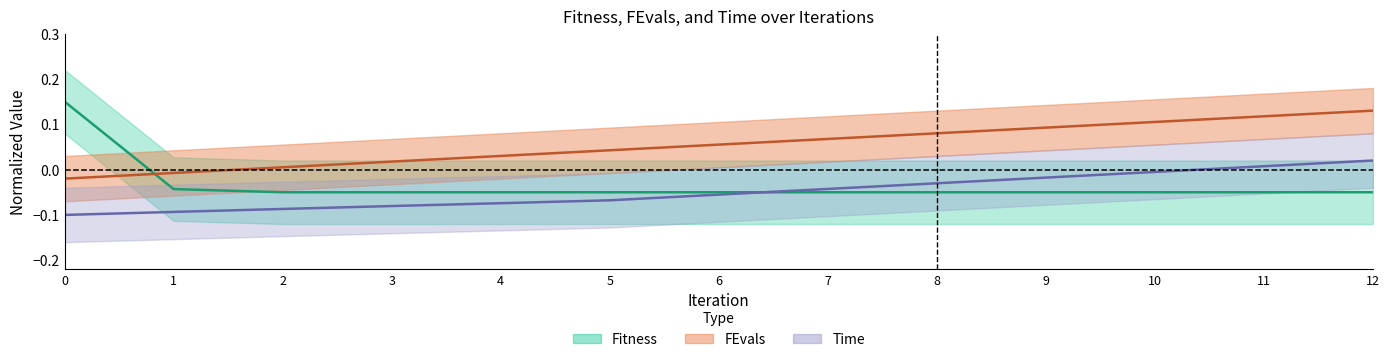

What is the difference between the maximum and second lowest values in the Fitness series?

0.2